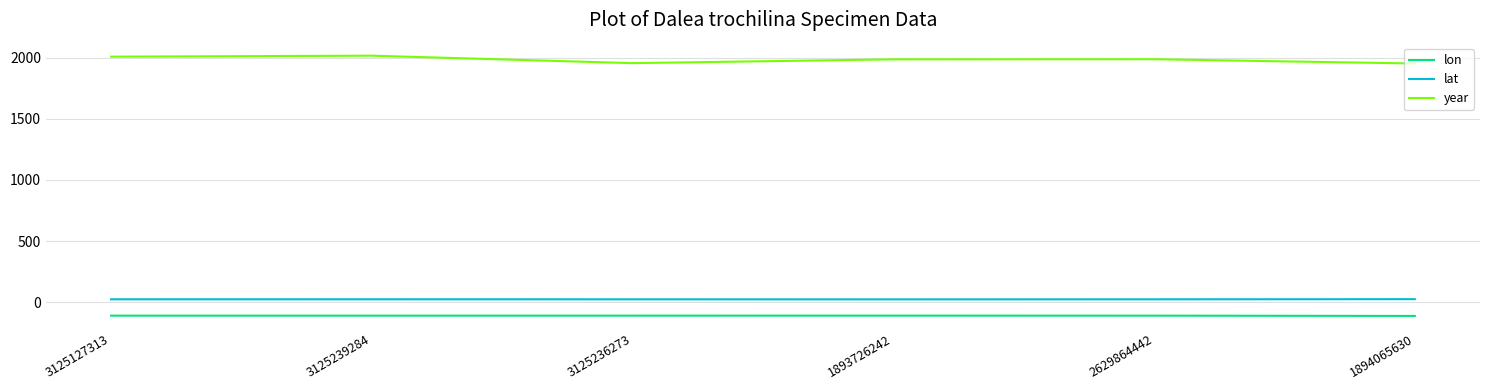

True or false: lon and year intersect in this chart.

False